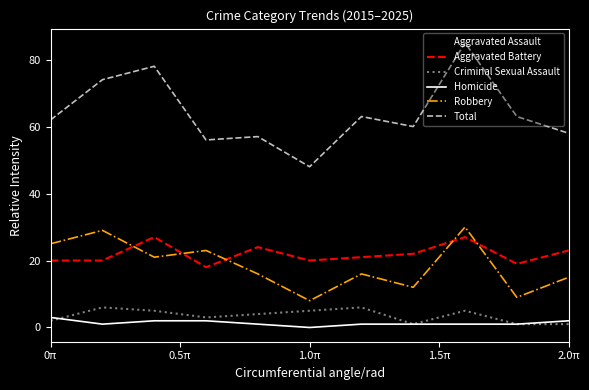

What is the highest value of the Aggravated Assault series?

33